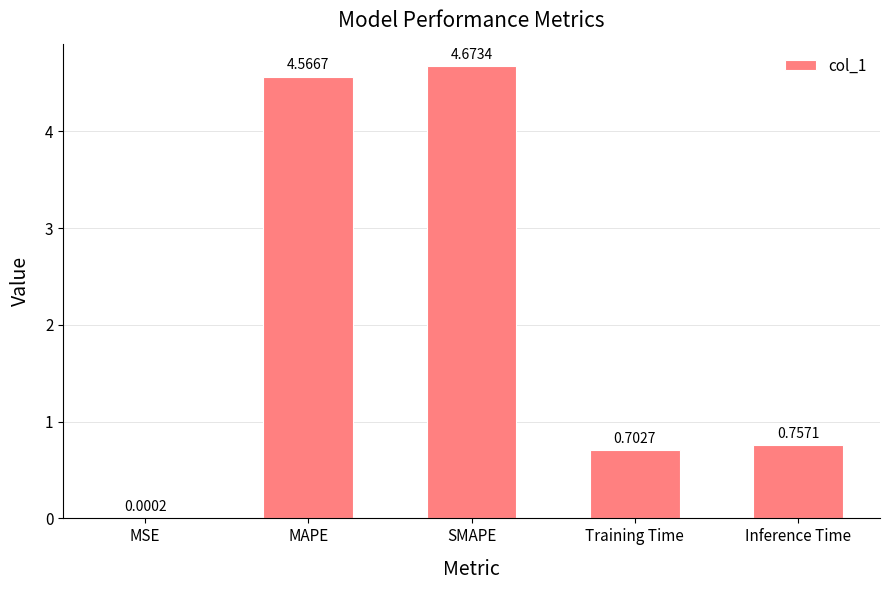

What is the sum of all values?

10.7